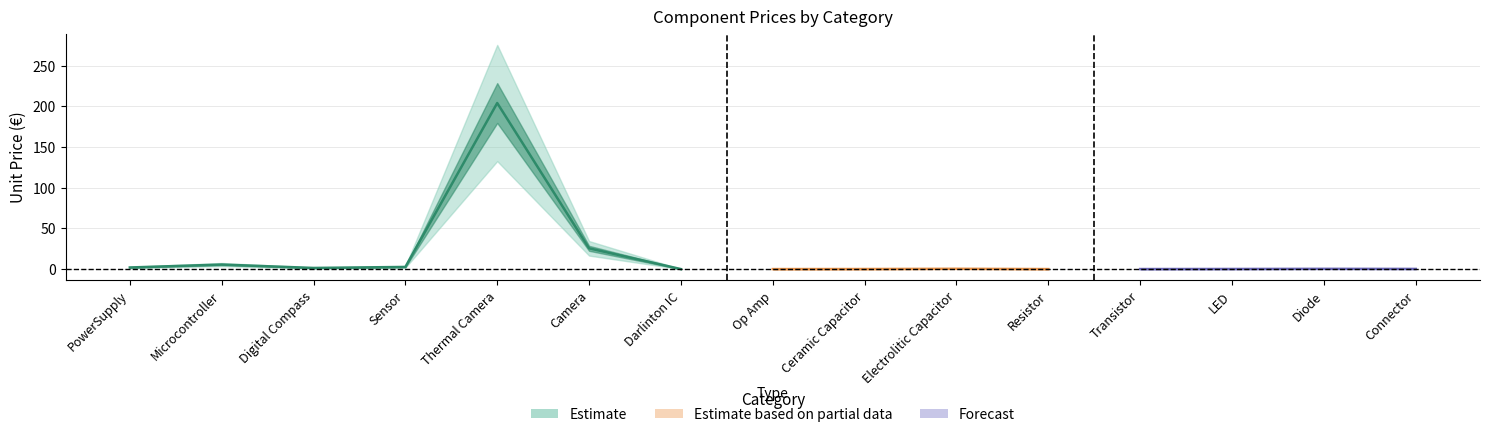

At which category does the chart reach its minimum across all series?

6